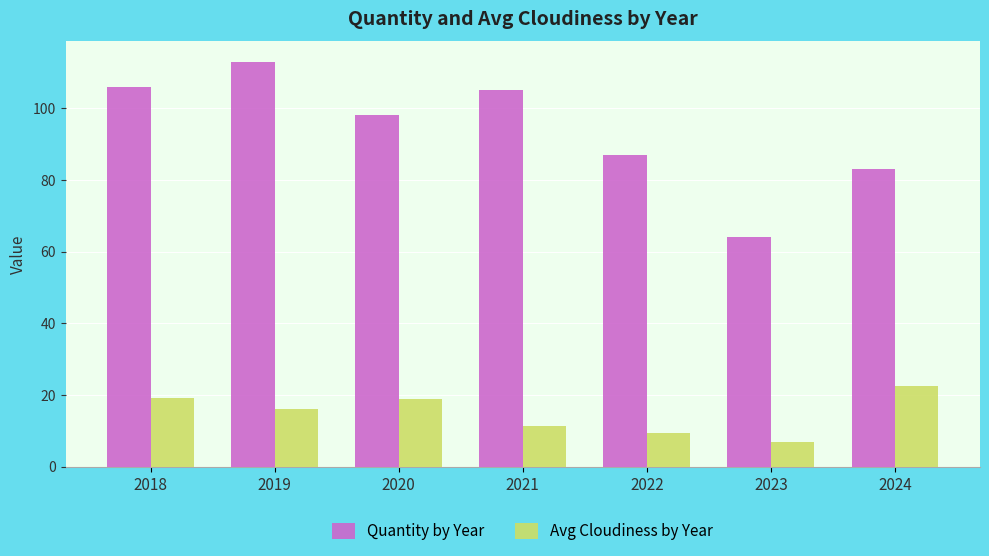

What is the difference between the Avg Cloudiness by Year values at 2019 and 2023?

9.2